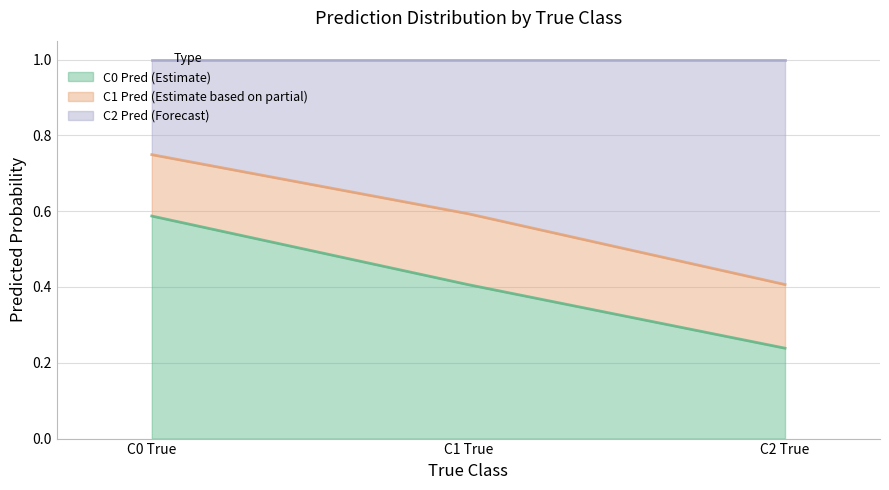

How many C2 Pred values are between 0 and 1?

3